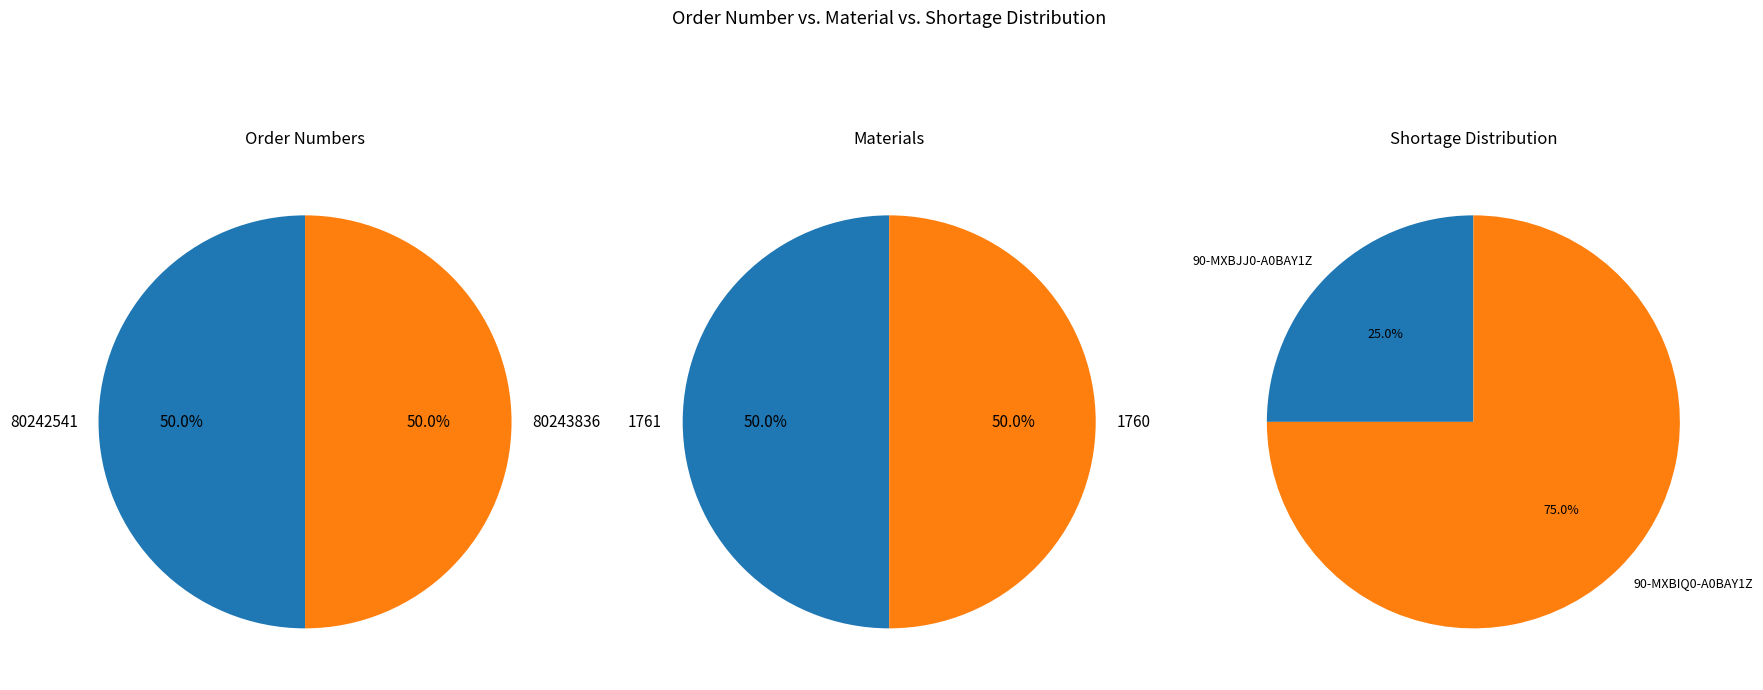

Count the number of slices in the pie.

2